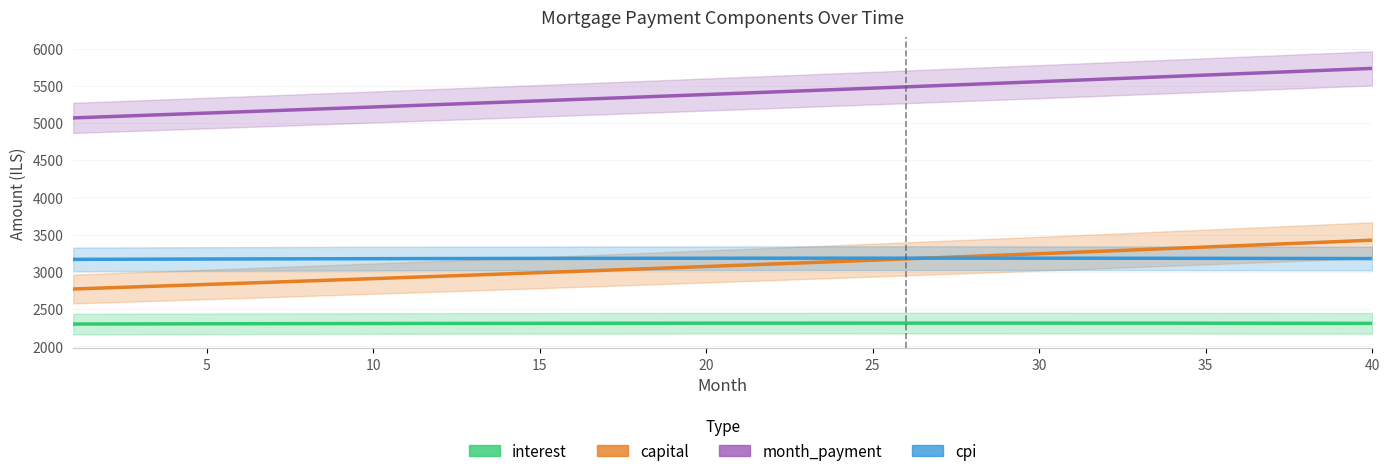

The value of capital at 16 is 4301.6. True or false?

False